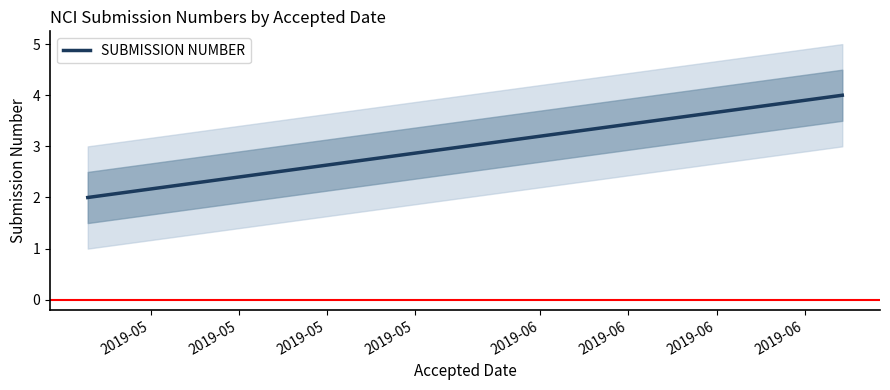

What is the value of the 1st point from the left?

2